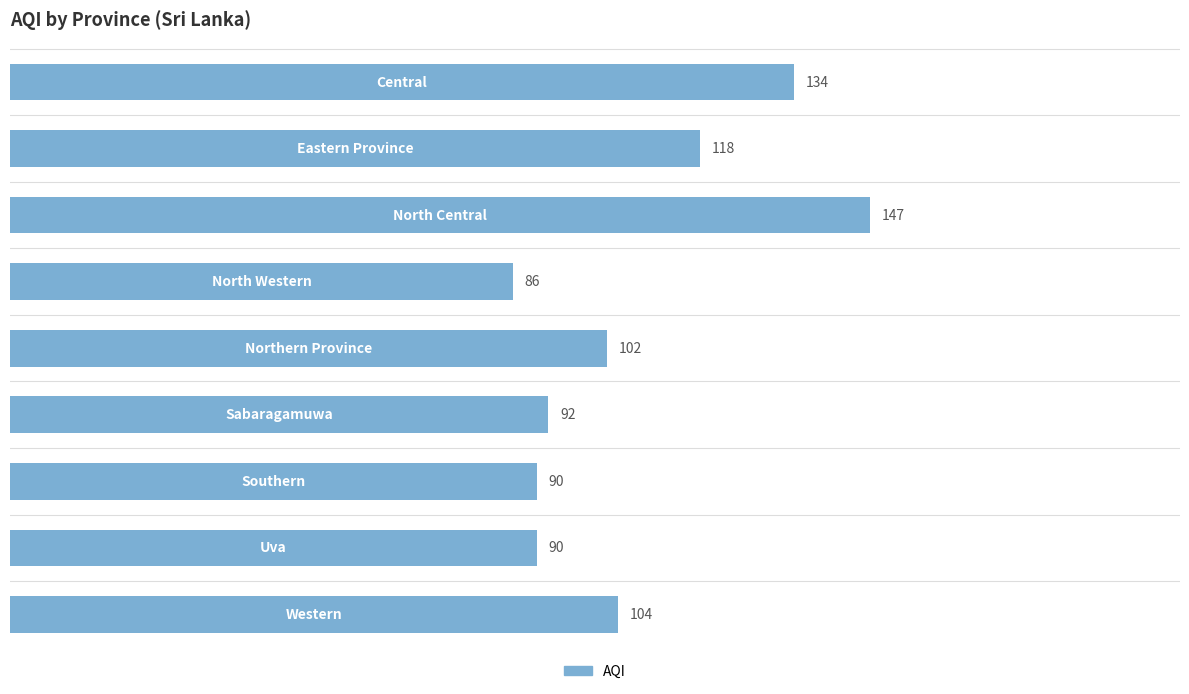

What is the value of the 7th bar from the top?

90